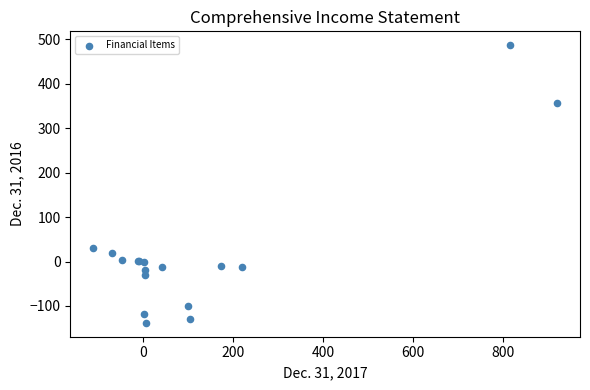

What Y value in the scatter plot is closest to 174?

31.3